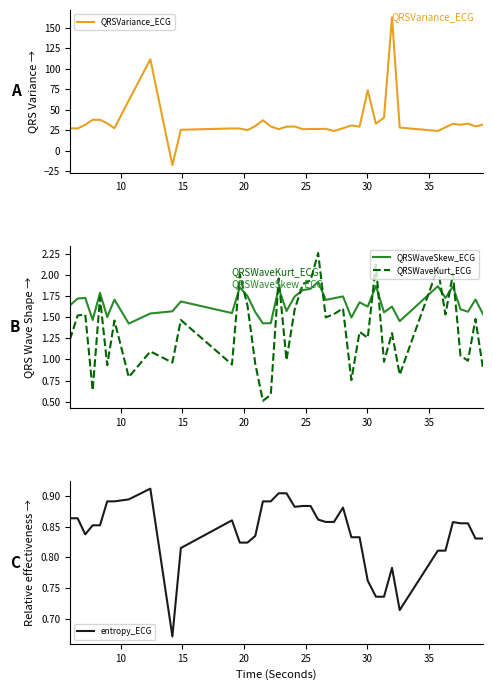

Count the QRSWaveSkew_ECG values in the range 1 to 2.

40